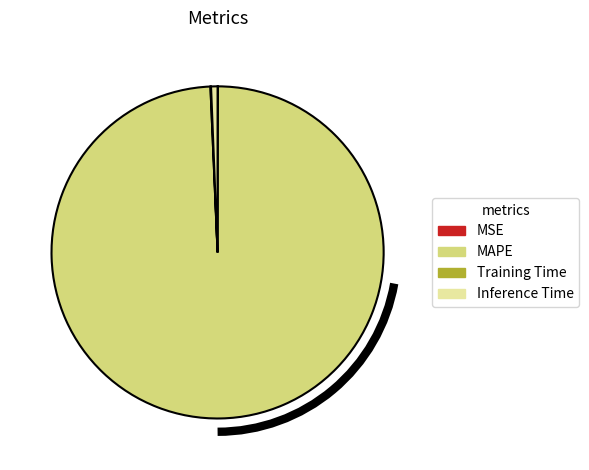

Does MAPE represent more than half of the total?

Yes